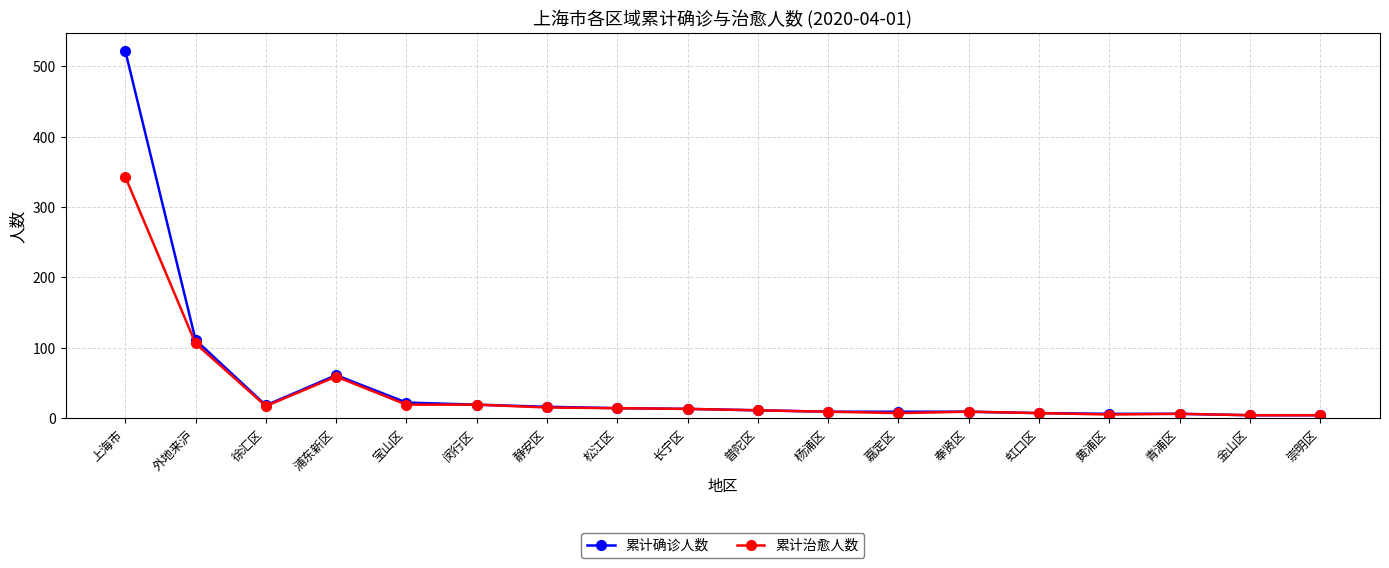

Which label corresponds to the largest value in the chart?

上海市